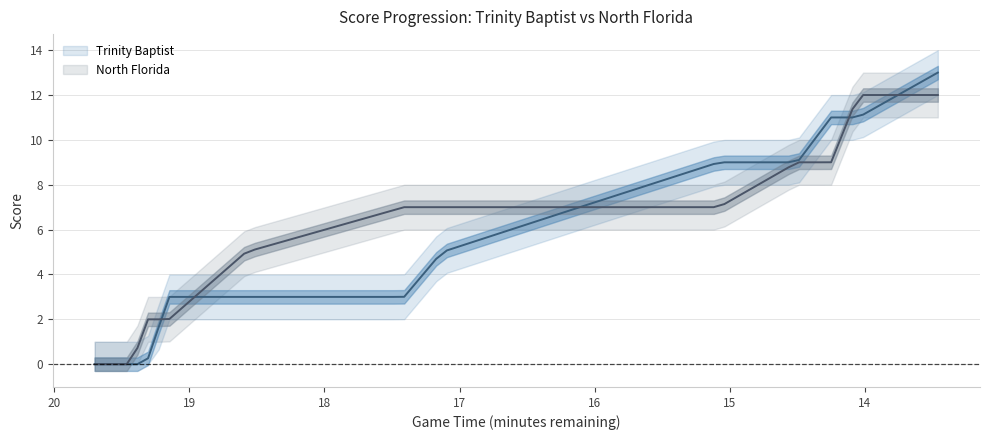

What is the label of the 5th point from the right?

15:00